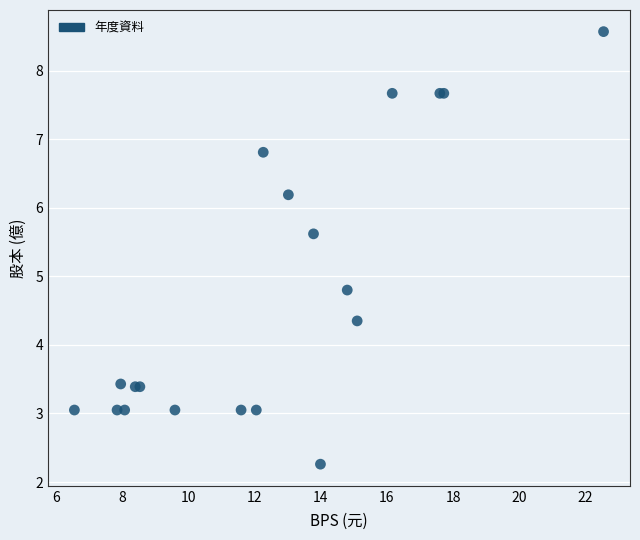

What Y value in the scatter plot is closest to 5?

4.8